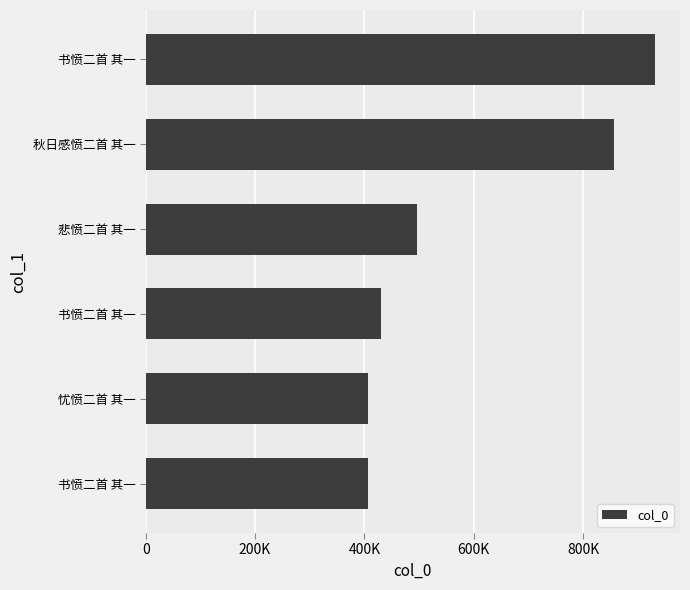

Does the chart contain any negative values?

No